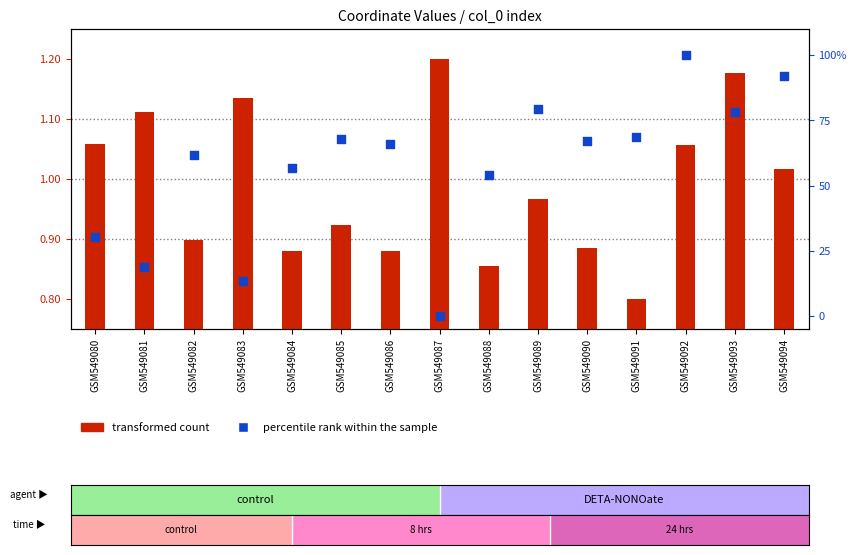

Which series has the largest total across all categories?

percentile rank within the sample